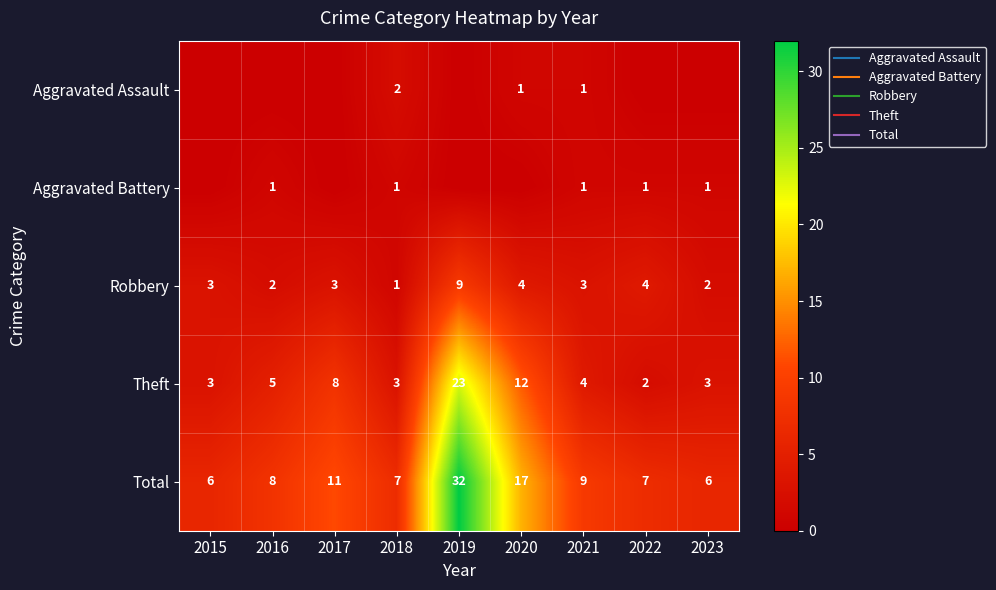

At how many categories does at least one series exceed 28?

1